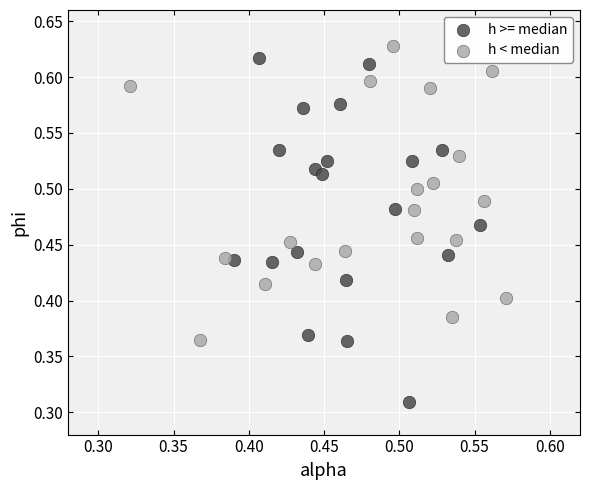

Which series has the largest Y range (max minus min)?

h >= median